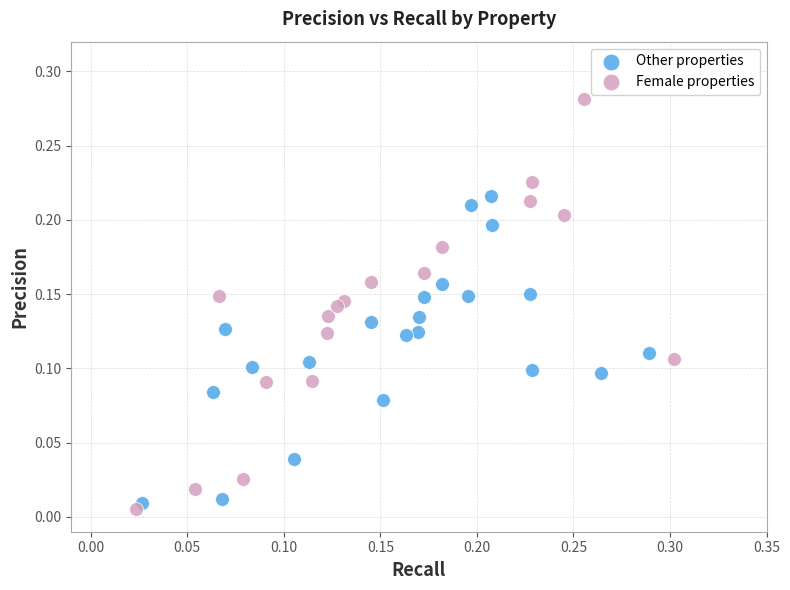

Which series has the largest Y range (max minus min)?

Female properties